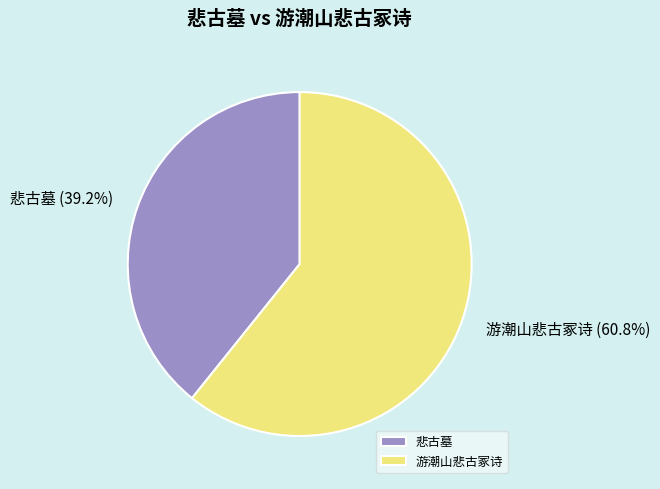

Count the number of slices in the pie.

2